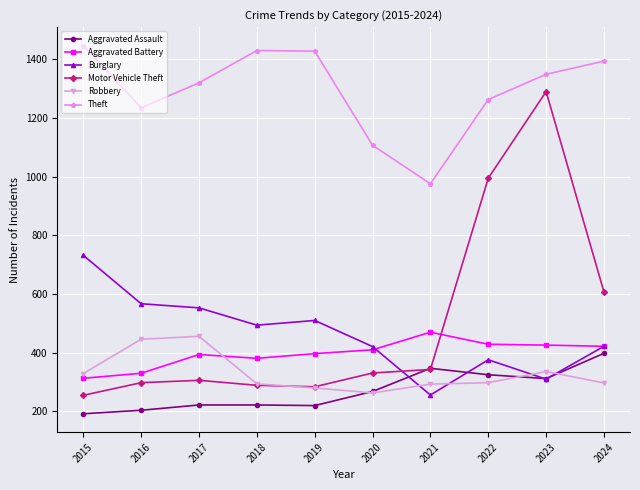

In Theft, how many points are higher than both neighbors (excluding endpoints)?

1